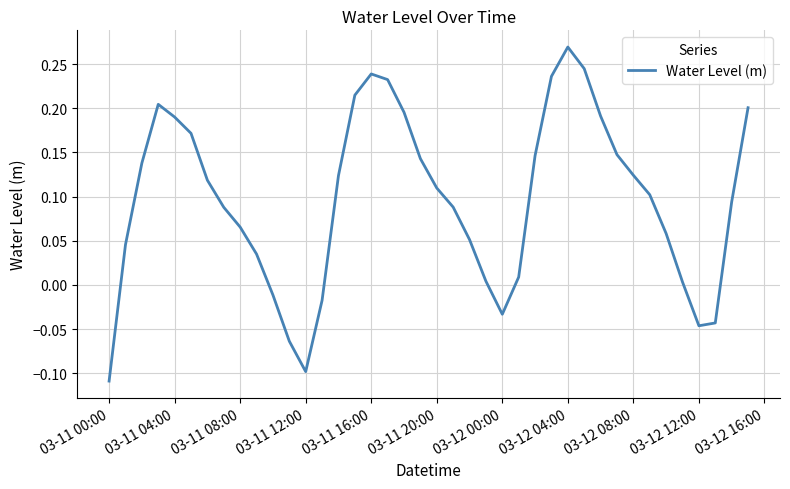

What is the difference between the maximum and minimum values?

0.4